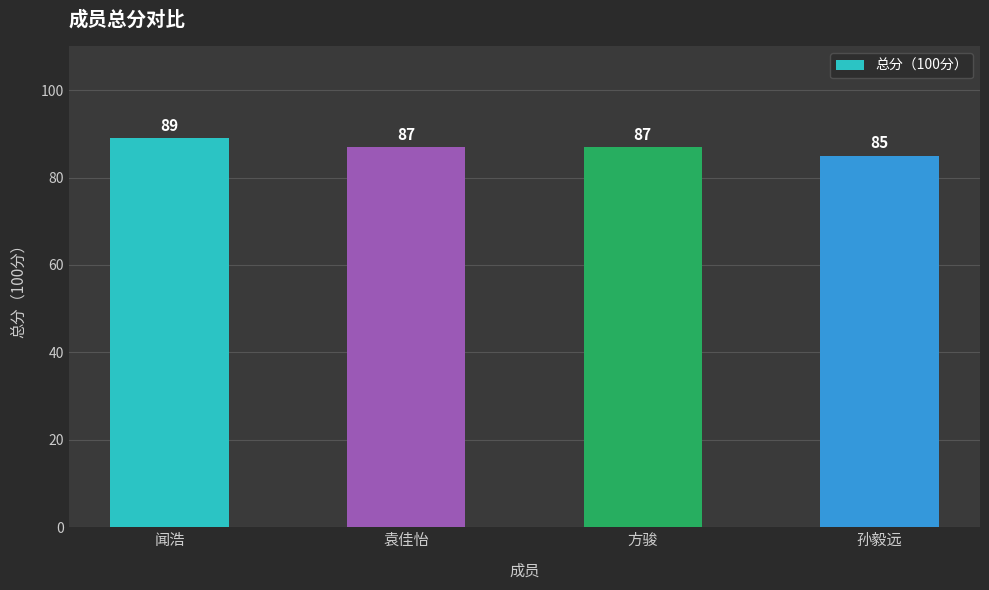

What is the difference between the maximum and minimum values?

4